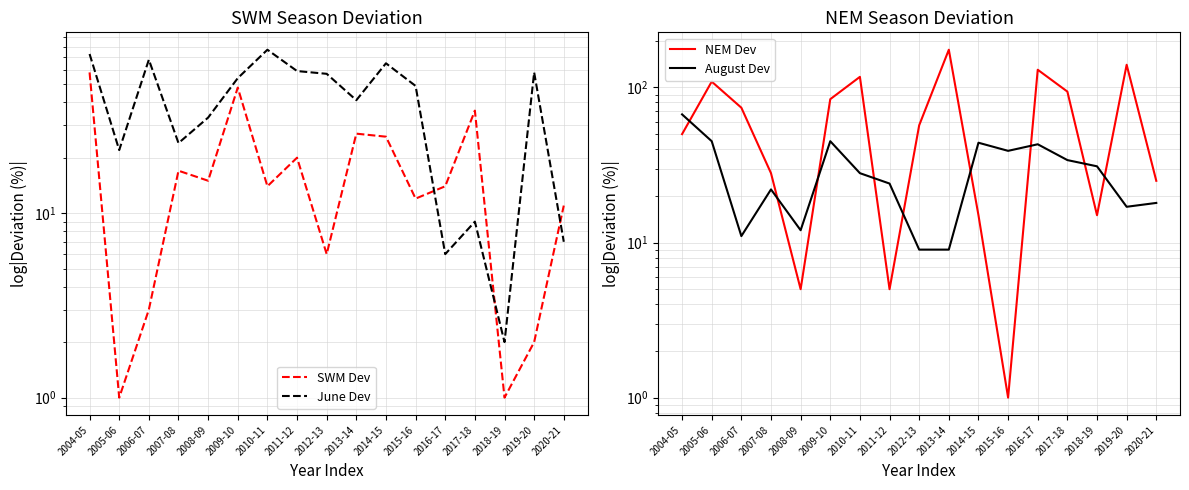

What is the greatest value displayed?

175